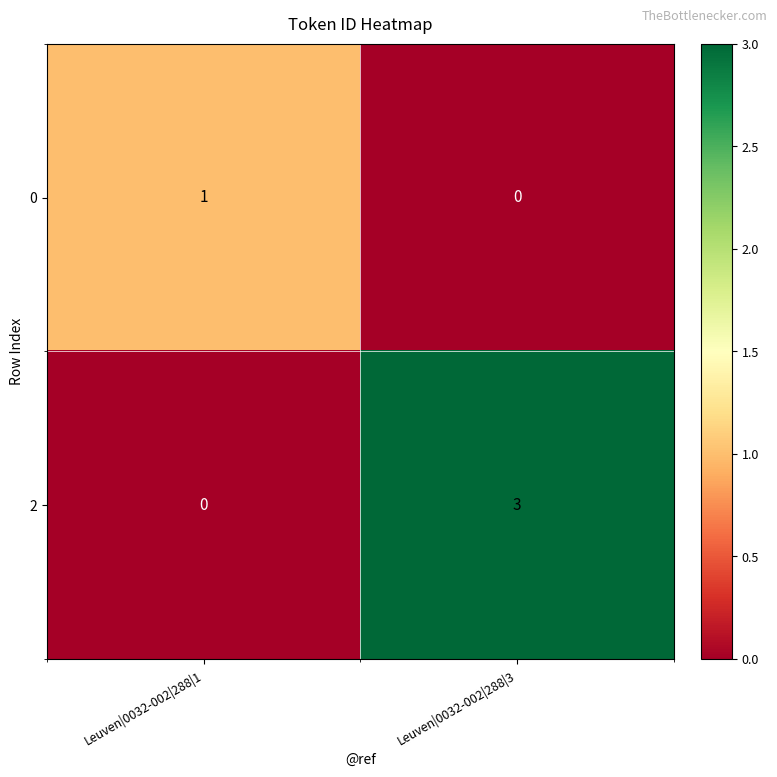

Is it true that 2 equals 1 at Leuven|0032-002|288|1?

False